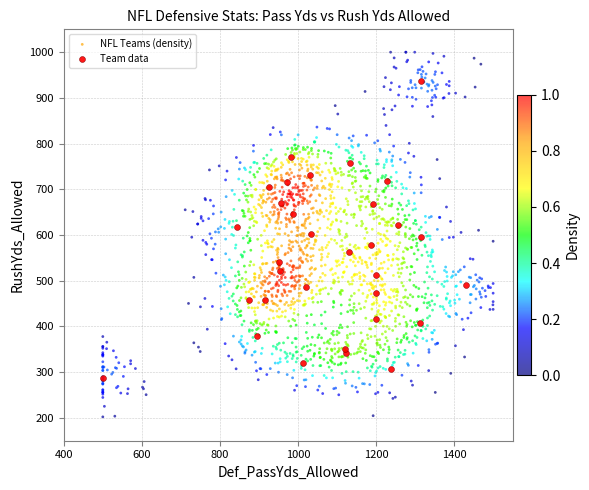

Which series reaches the minimum Y coordinate?

NFL Teams (density)